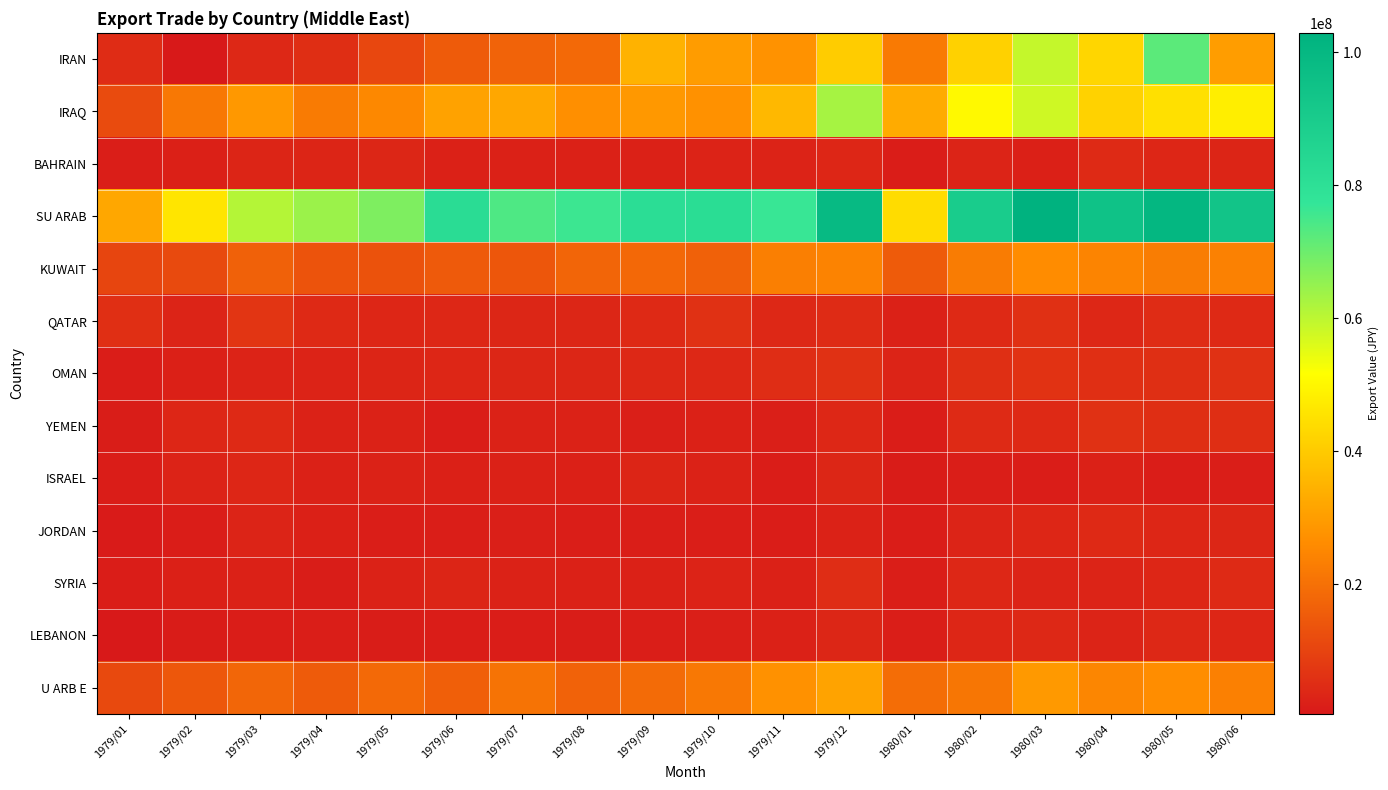

Which has a higher value, 1979/01 or 1980/04?

1980/04